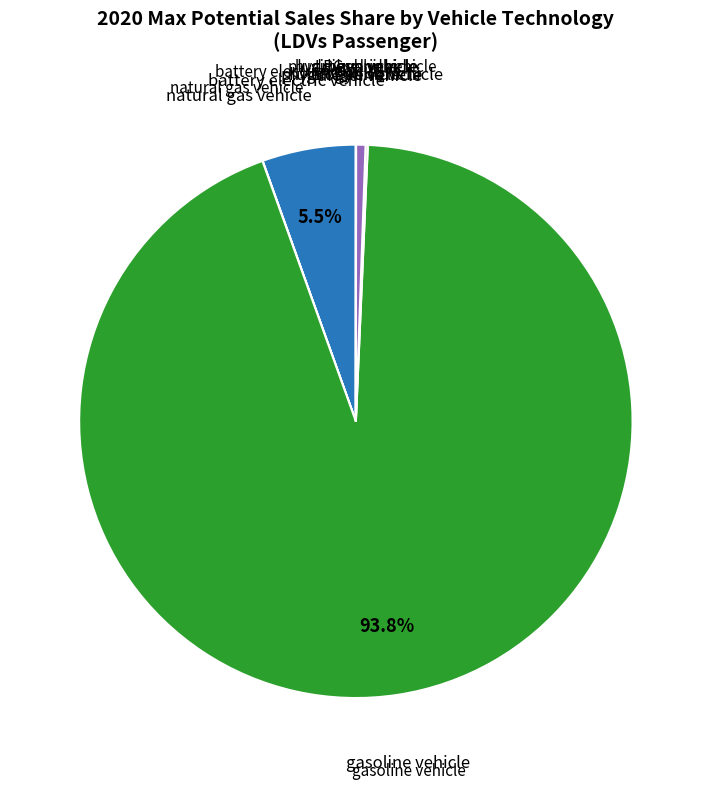

Is there a majority slice in this chart?

Yes